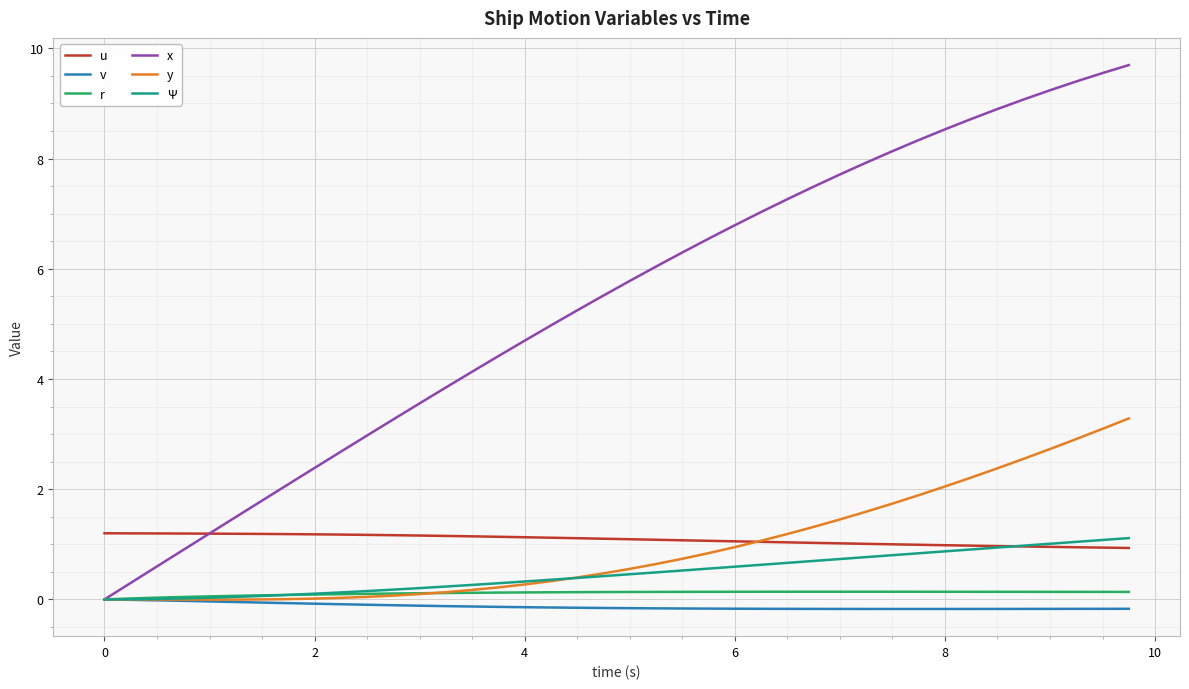

Which series has the largest range (max minus min)?

x